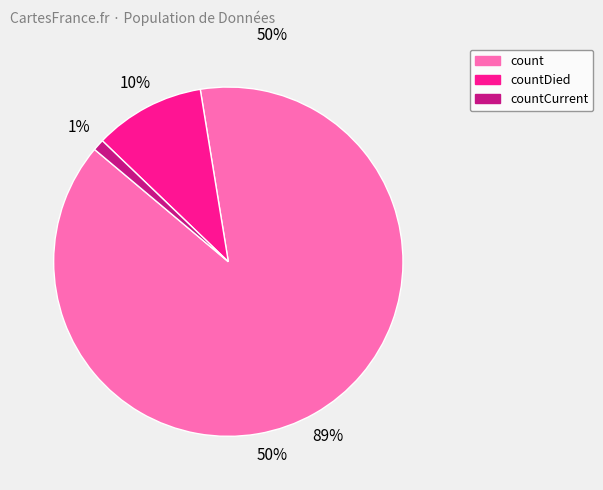

The countCurrent slice represents 12% of the pie. True or false?

False